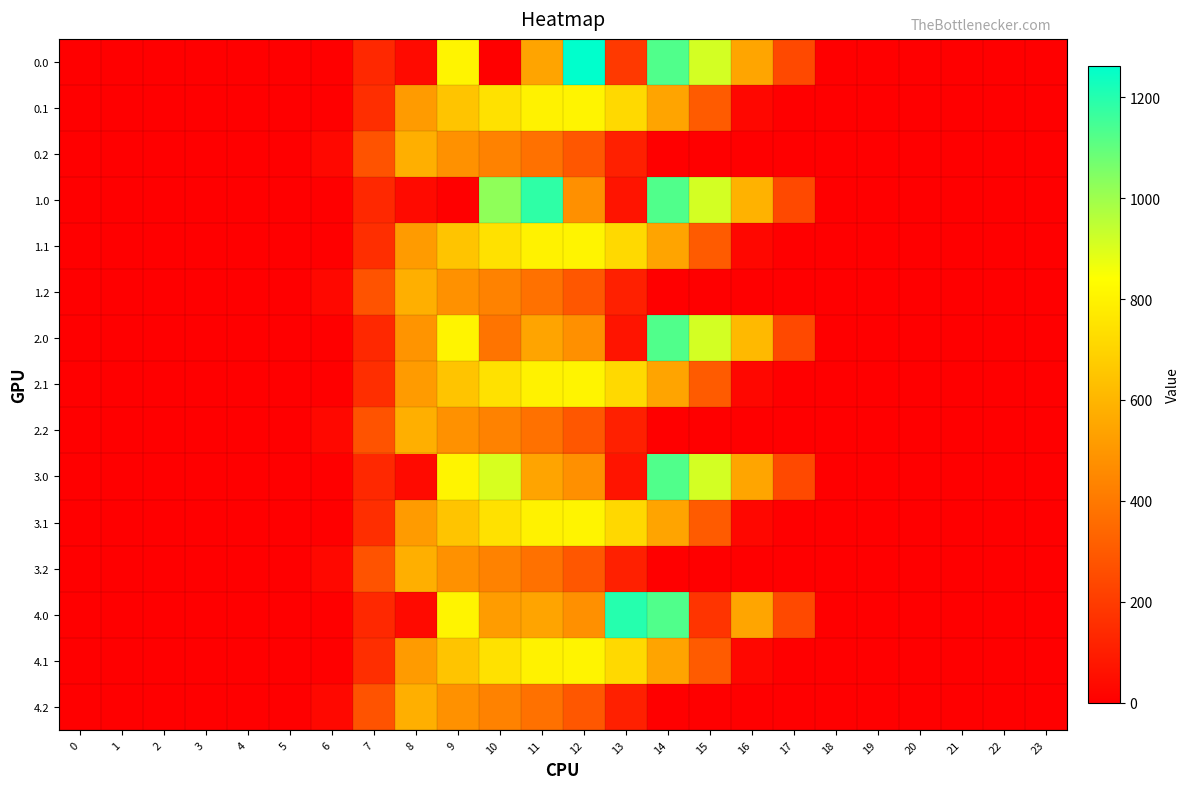

At which category is the sum across all series the highest?

11